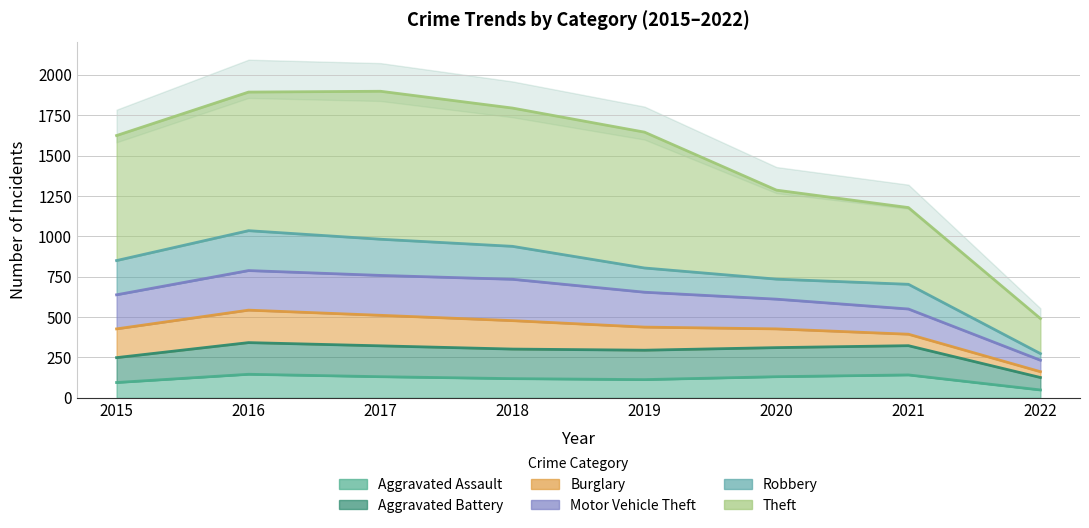

What is the maximum value for Aggravated Assault?

146